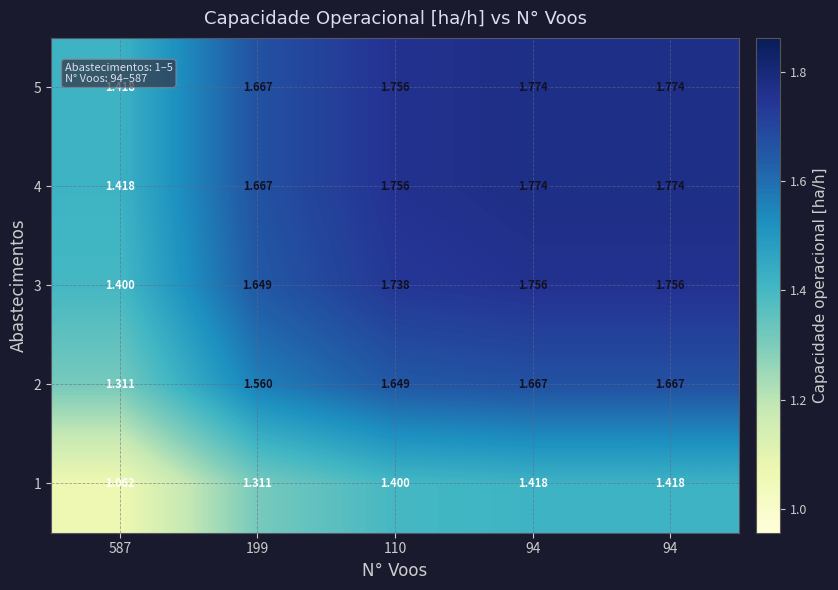

Which series has the widest spread of values?

4